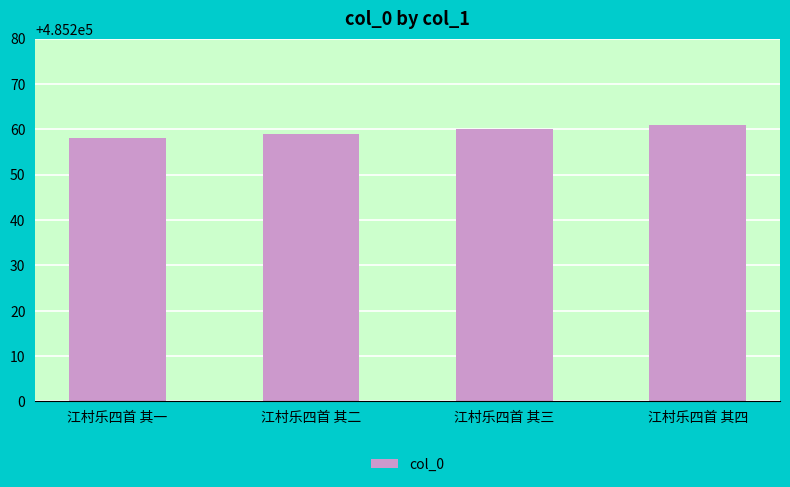

List the labels in order of value, largest first.

江村乐四首 其四, 江村乐四首 其三, 江村乐四首 其二, 江村乐四首 其一